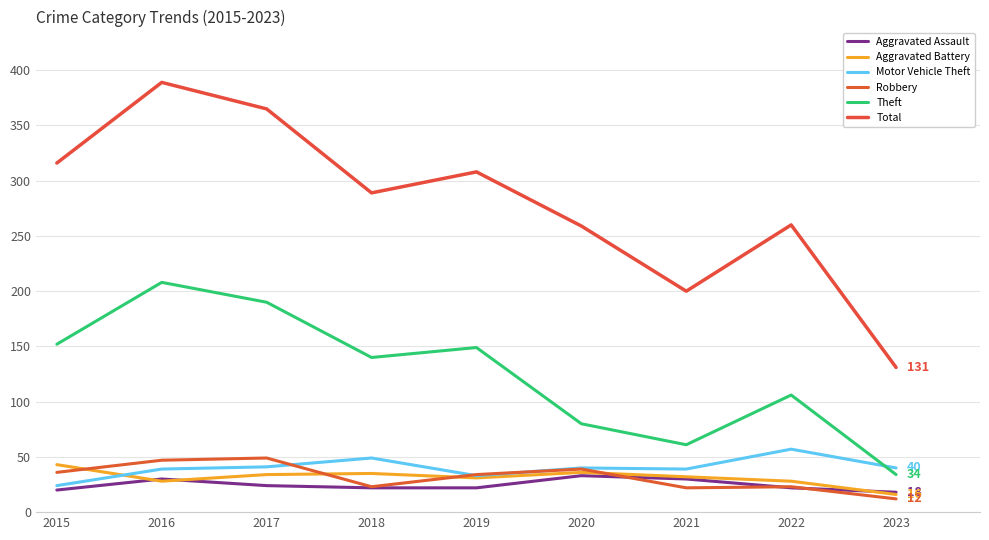

Is it true that Total equals 260 at 2022?

True